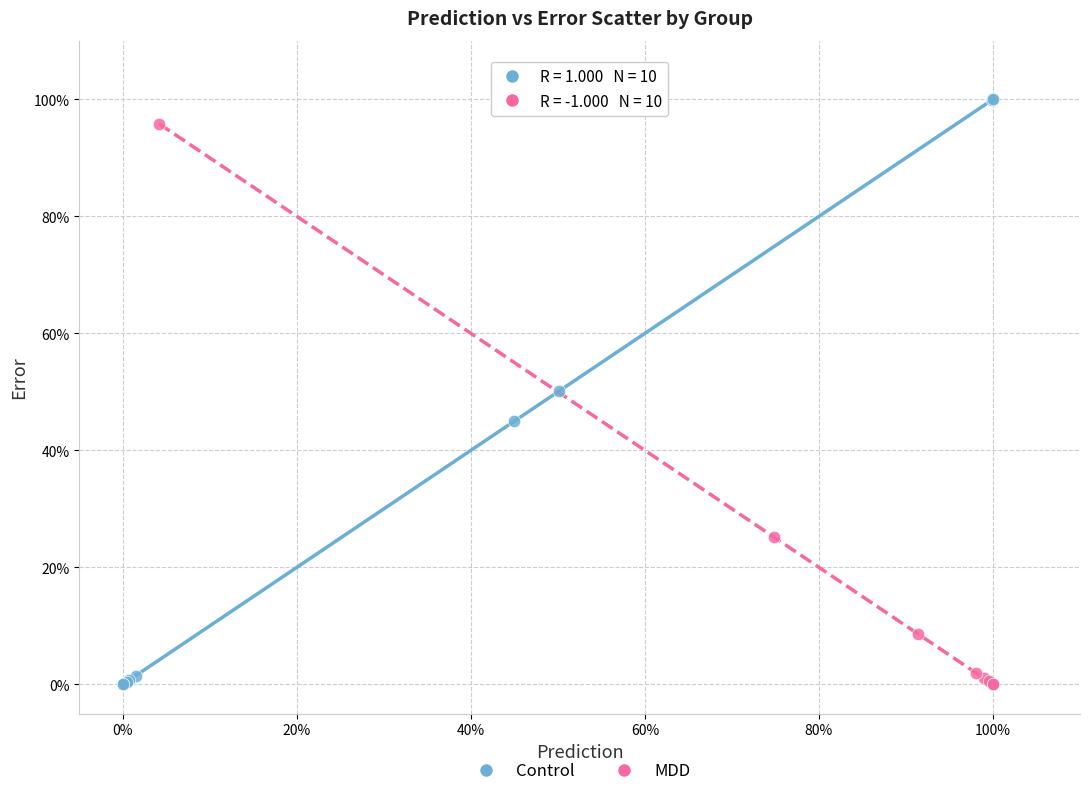

What are all the series names shown in the legend?

Control, MDD